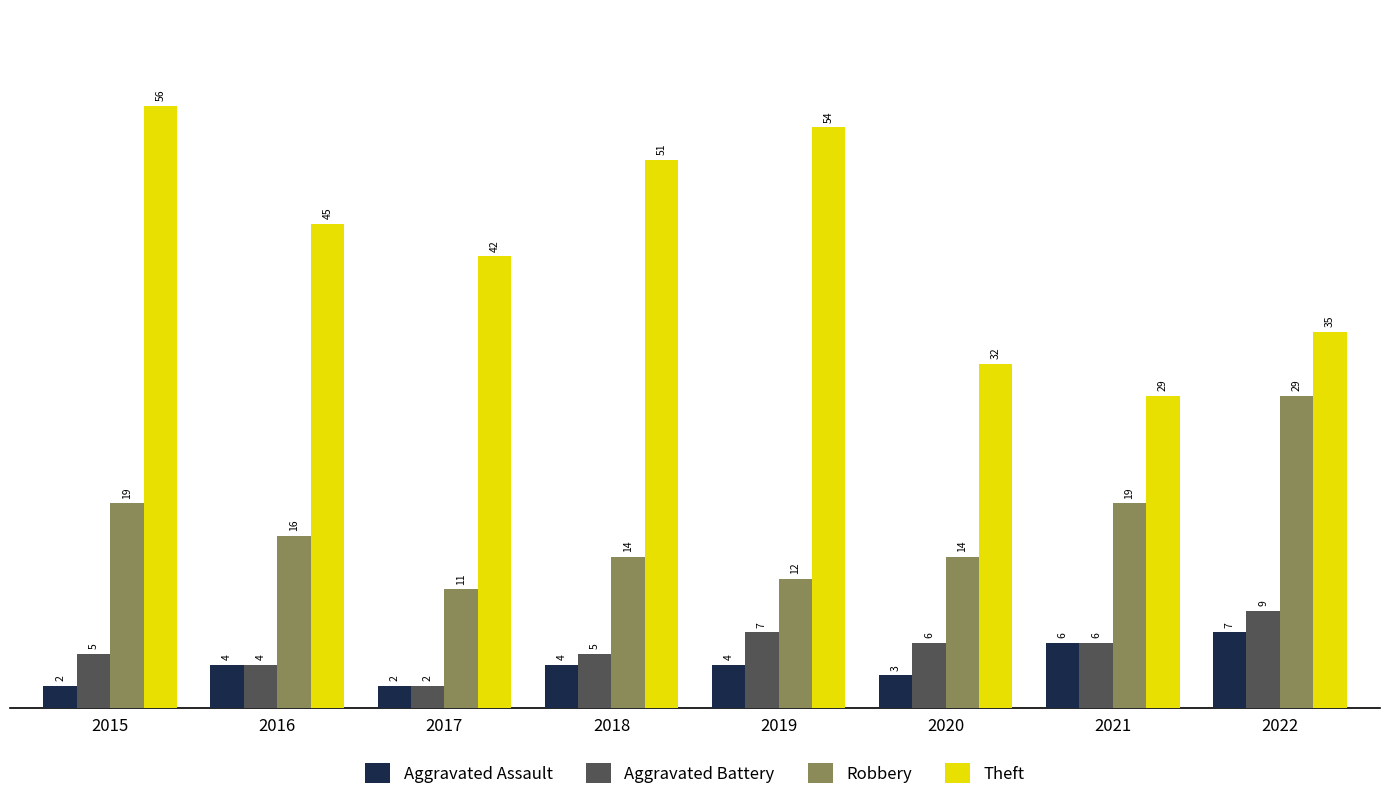

Which series has the largest range (max minus min)?

Theft